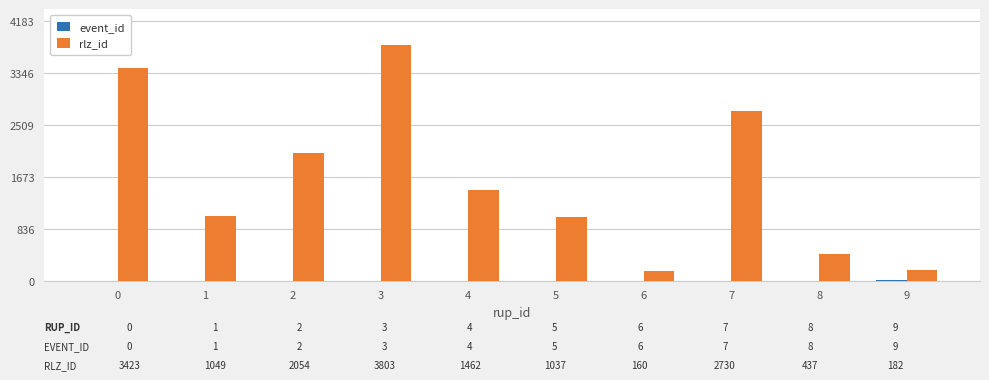

Which series has the largest total across all categories?

rlz_id